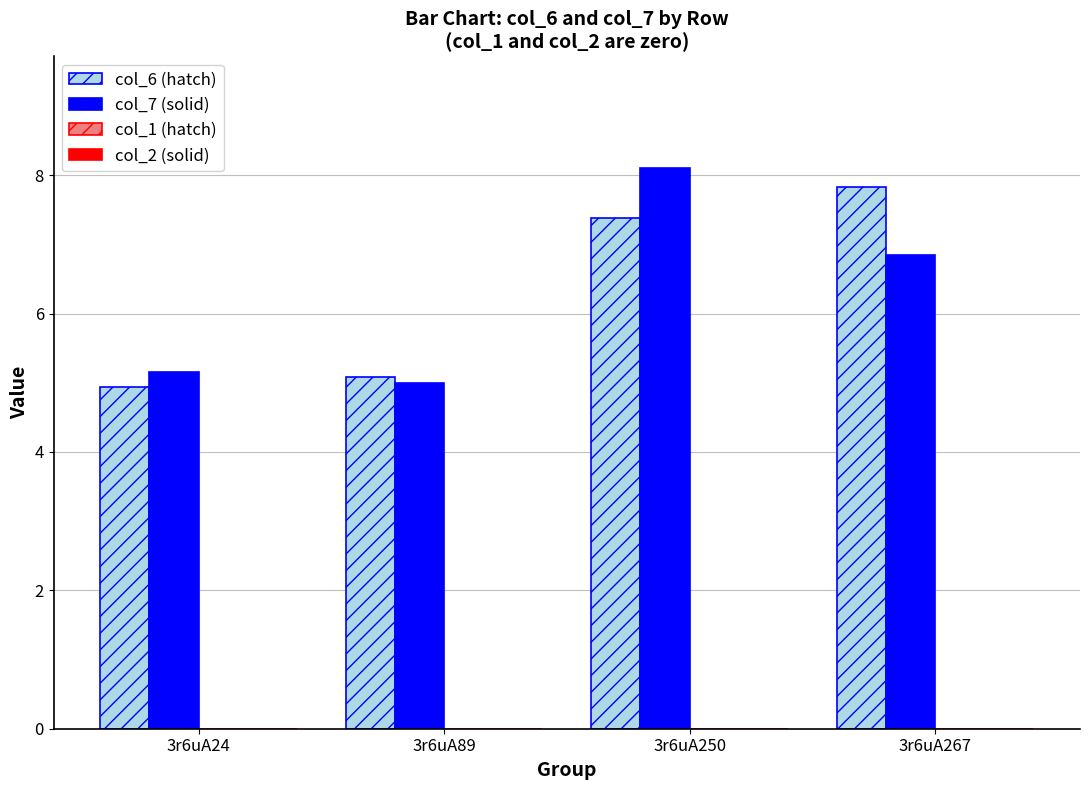

Rank the categories by col_6 (hatch) value from lowest to highest.

3r6uA24, 3r6uA89, 3r6uA250, 3r6uA267